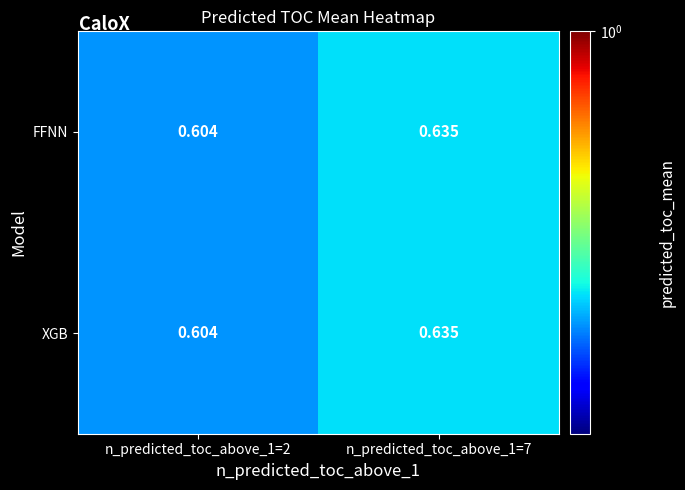

Count the number of data series in this chart.

2